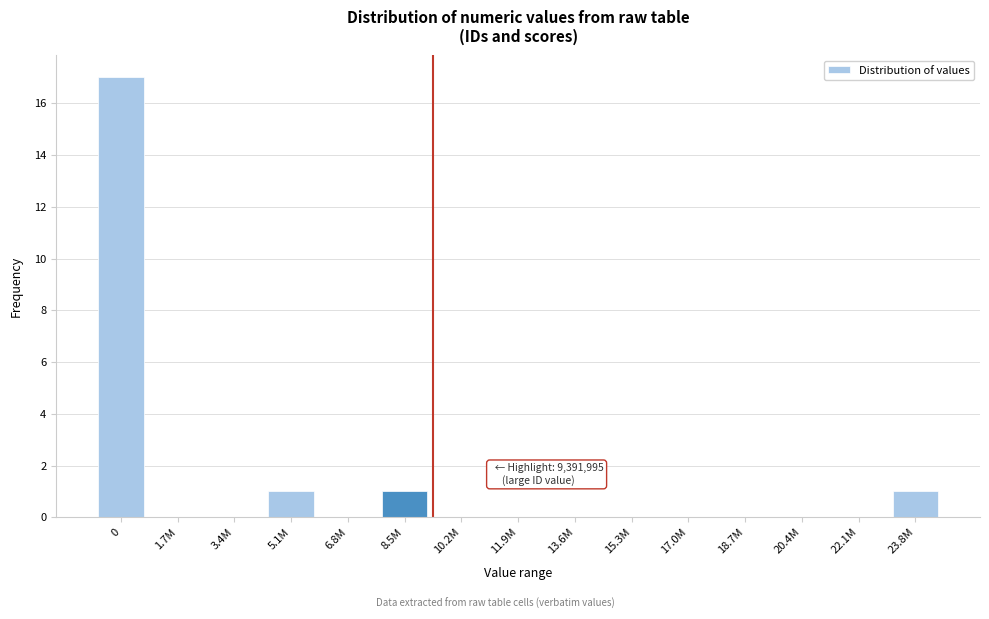

Reading left to right, transcribe all the data shown in this chart.

0=17	1.7M=0	3.4M=0	5.1M=1	6.8M=0	8.5M=1	10.2M=0	11.9M=0	13.6M=0	15.3M=0	17.0M=0	18.7M=0	20.4M=0	22.1M=0	23.8M=1